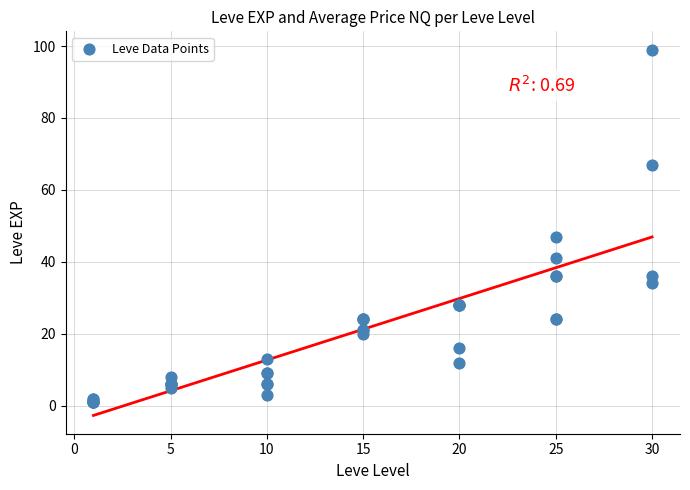

What Y value in the scatter plot is closest to 50?

47